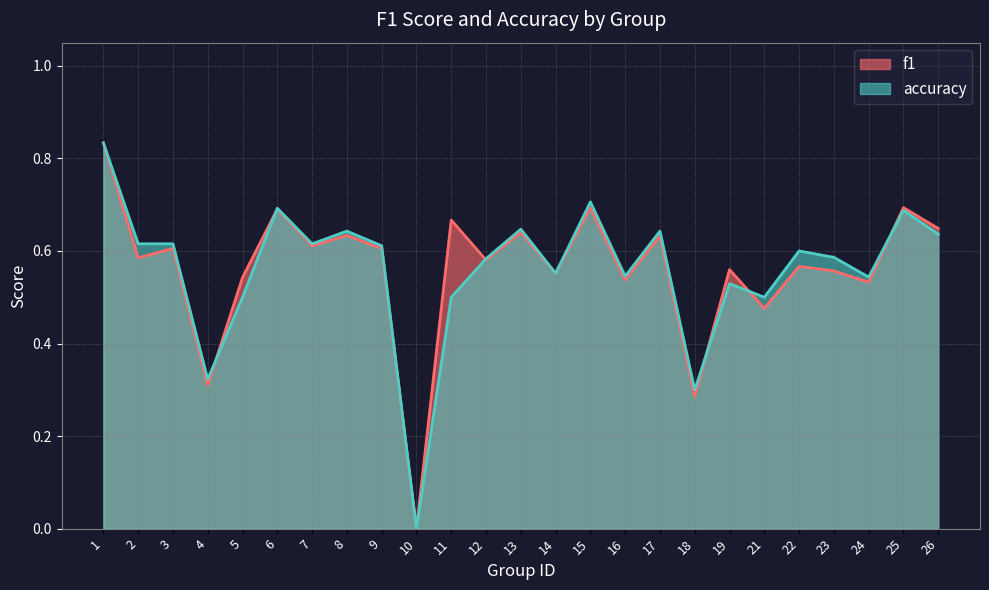

What is the value of the f1 point at the 11th from the left?

0.7